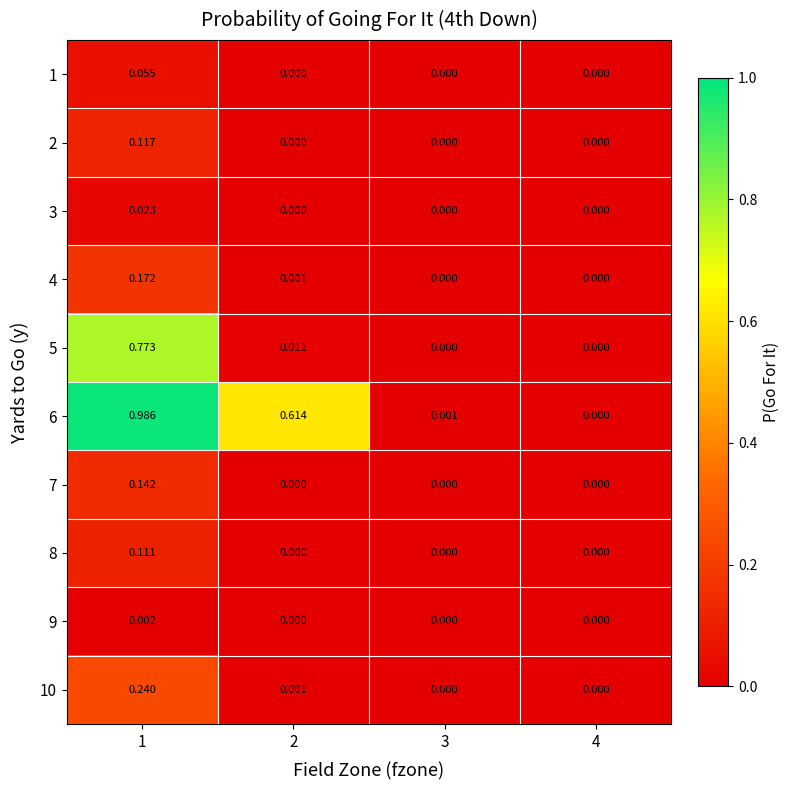

Rank the series by their maximum value, from lowest to highest.

9, 3, 1, 8, 2, 7, 4, 10, 5, 6